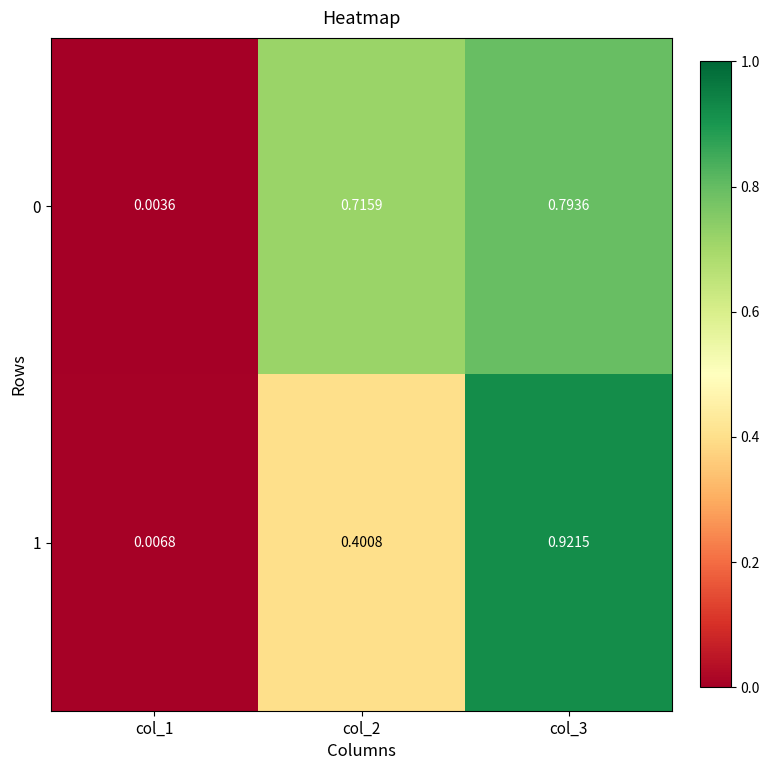

Is the value of 1 at col_1 greater than the value of 0 at col_2?

No